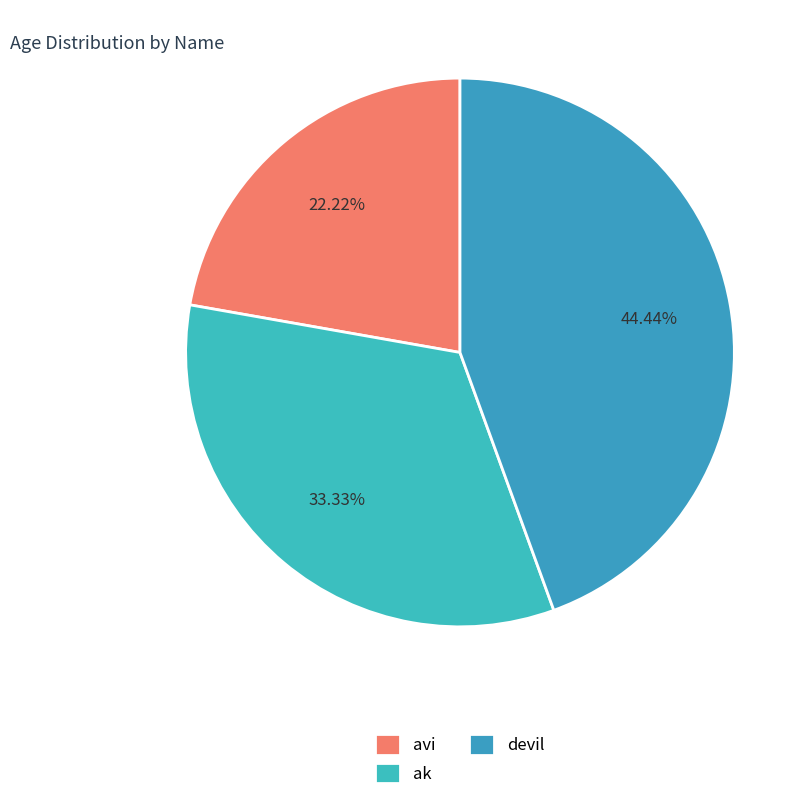

Is it true that avi is 29% of the pie?

False